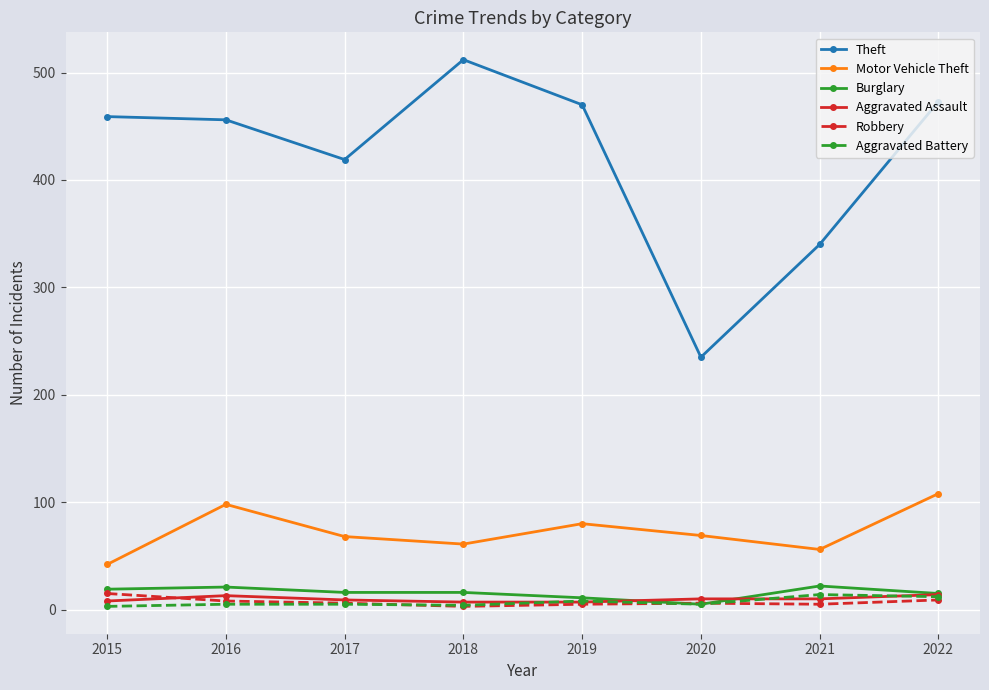

Which series has the largest range (max minus min)?

Theft